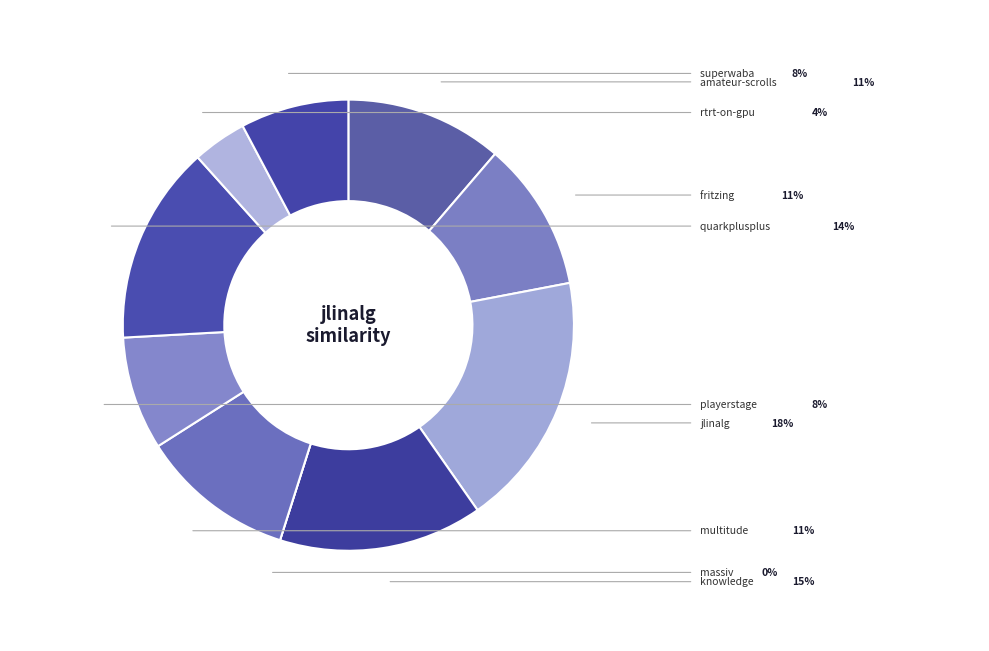

Which category has the biggest portion of the pie?

jlinalg.csv